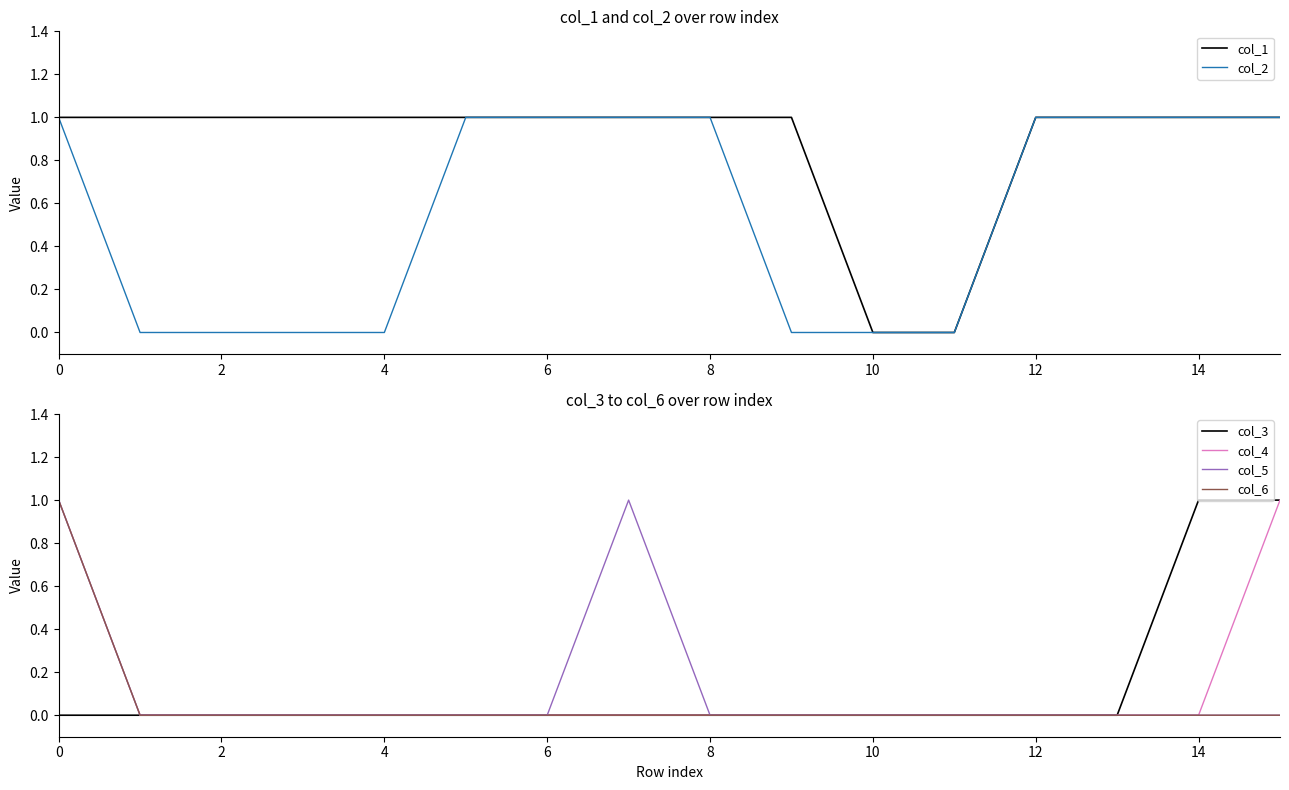

What is the spread (max minus min) of values at 9?

1